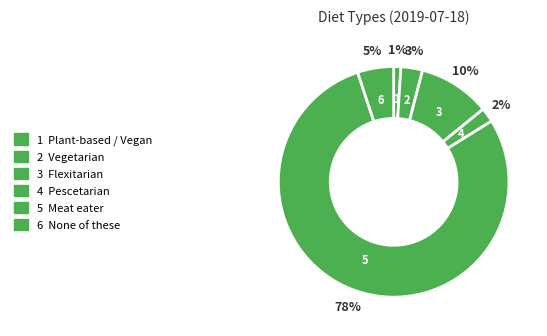

To the nearest percent, what is the combined percentage of None of these and Pescetarian?

7%